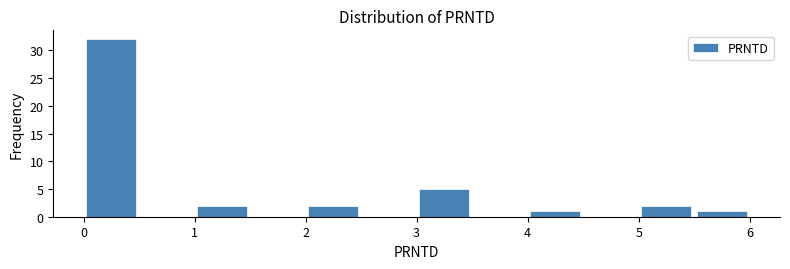

Reading left to right, list every bar in this chart as the range it spans on the x-axis followed by its height. The values are not printed on the chart, so give them approximately, as read against the axis.

0.0 to 0.5: 32
0.5 to 1.0: 0
1.0 to 1.5: 2
1.5 to 2.0: 0
2.0 to 2.5: 2
2.5 to 3.0: 0
3.0 to 3.5: 5
3.5 to 4.0: 0
4.0 to 4.5: 1
4.5 to 5.0: 0
5.0 to 5.5: 2
5.5 to 6.0: 1